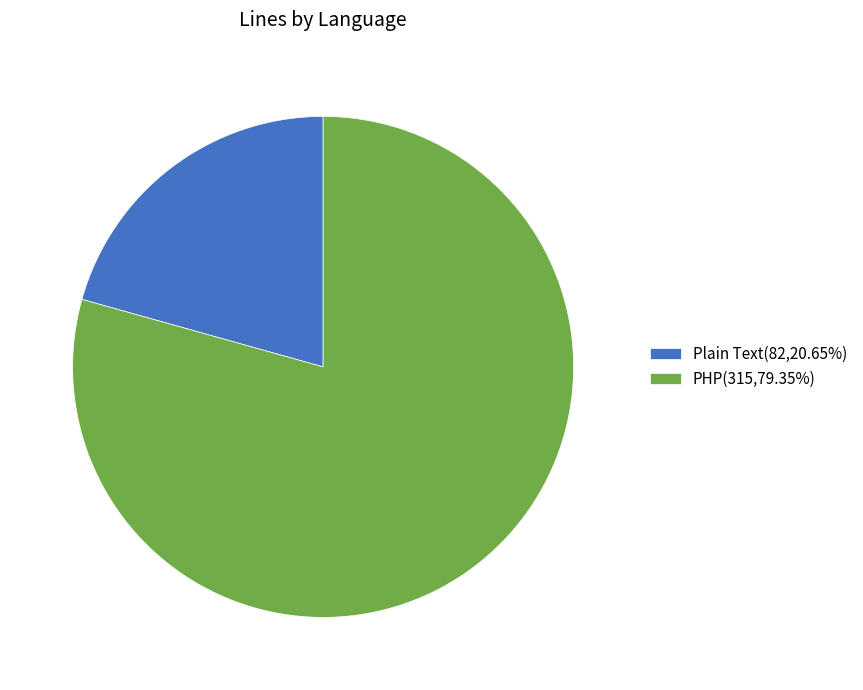

Is there any slice that represents more than half of the pie?

Yes